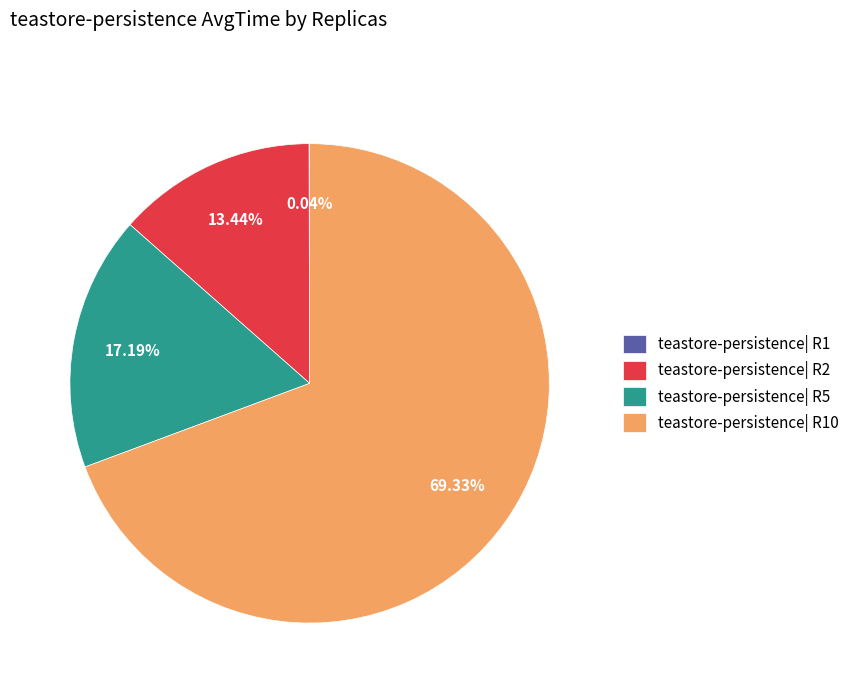

How much of the chart is everything except teastore-persistence| R2?

86.6%